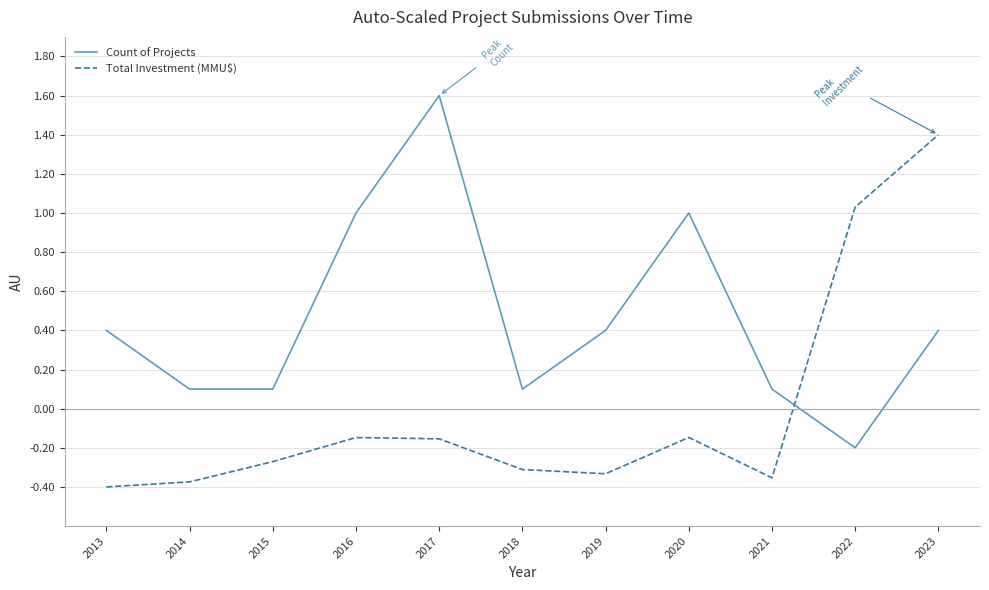

Rank the series by their maximum value, from lowest to highest.

Total Investment (MMU$), Count of Projects